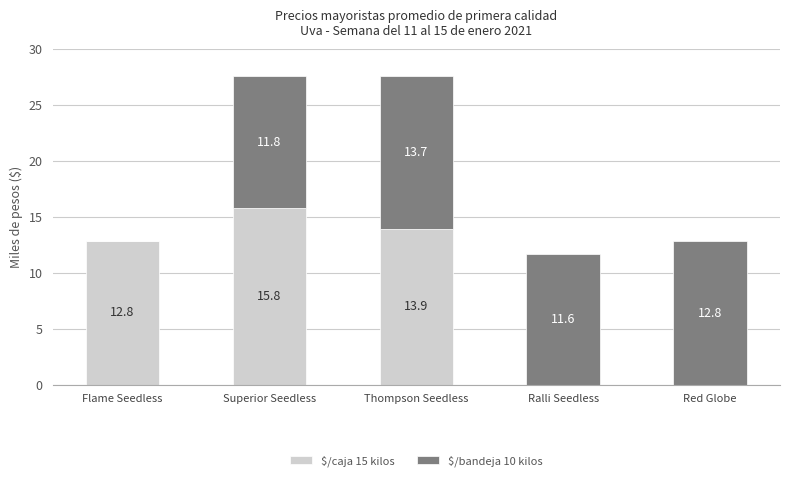

What is the total value across all series at Ralli Seedless?

11.6